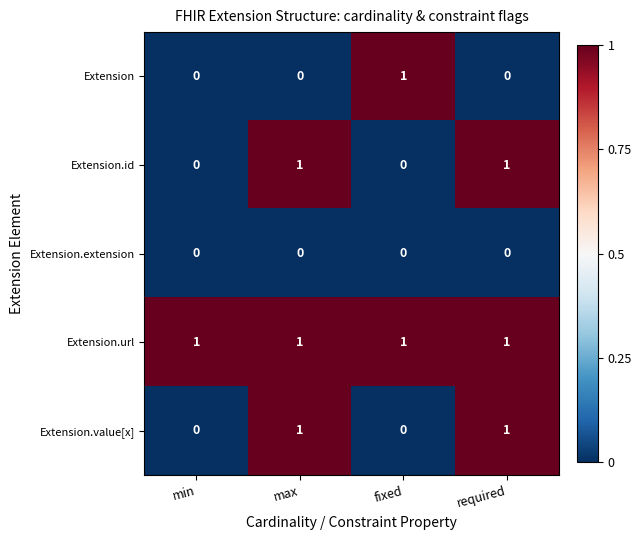

The value of Extension at fixed is 1. True or false?

True